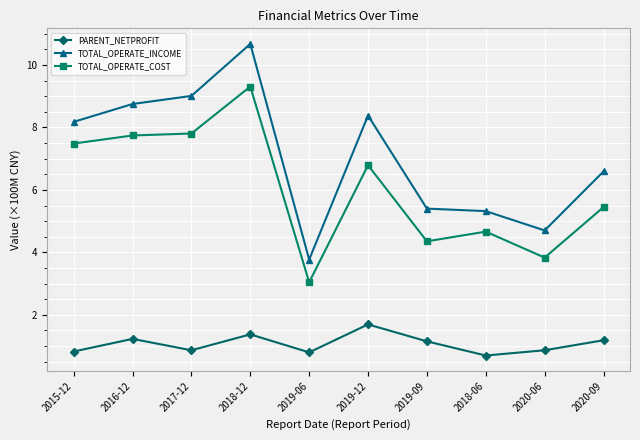

Which category has the highest value in the TOTAL_OPERATE_COST series?

2018-12